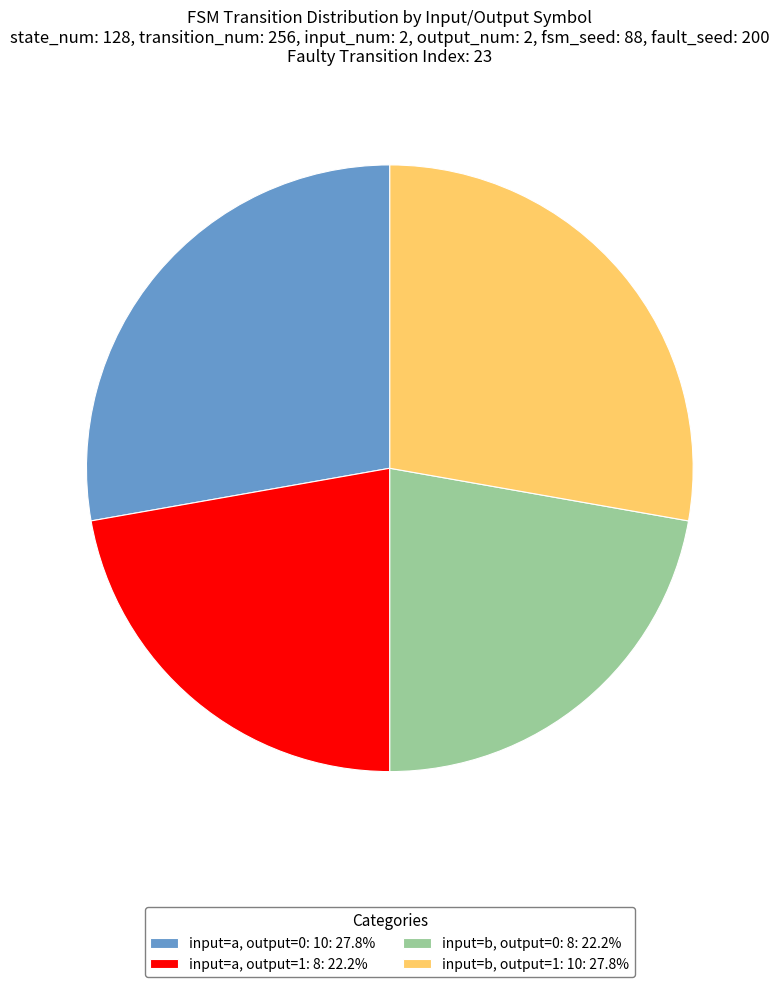

Approximately how many times larger is the value at input=b, output=0: 8: 22.2% compared to input=b, output=1: 10: 27.8%?

0.8